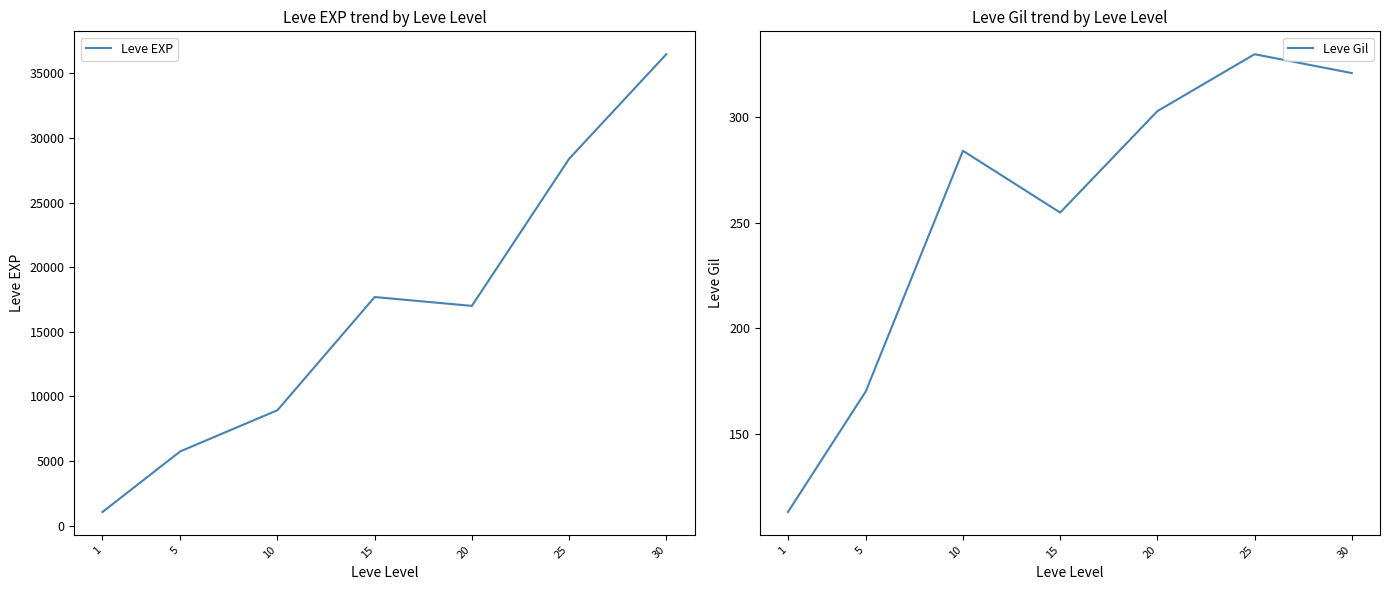

How many distinct data groups are displayed?

2